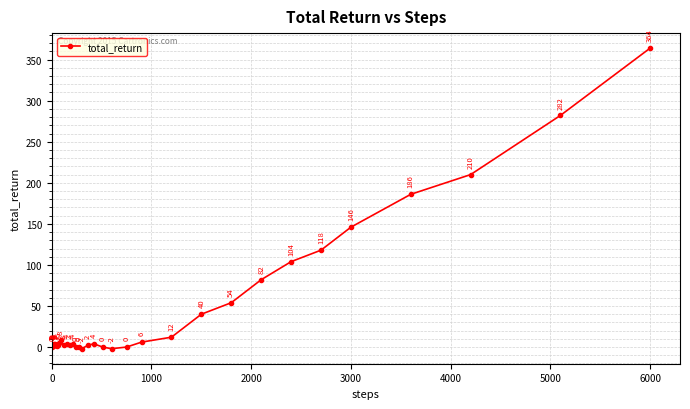

What is the sum of all values?

1661